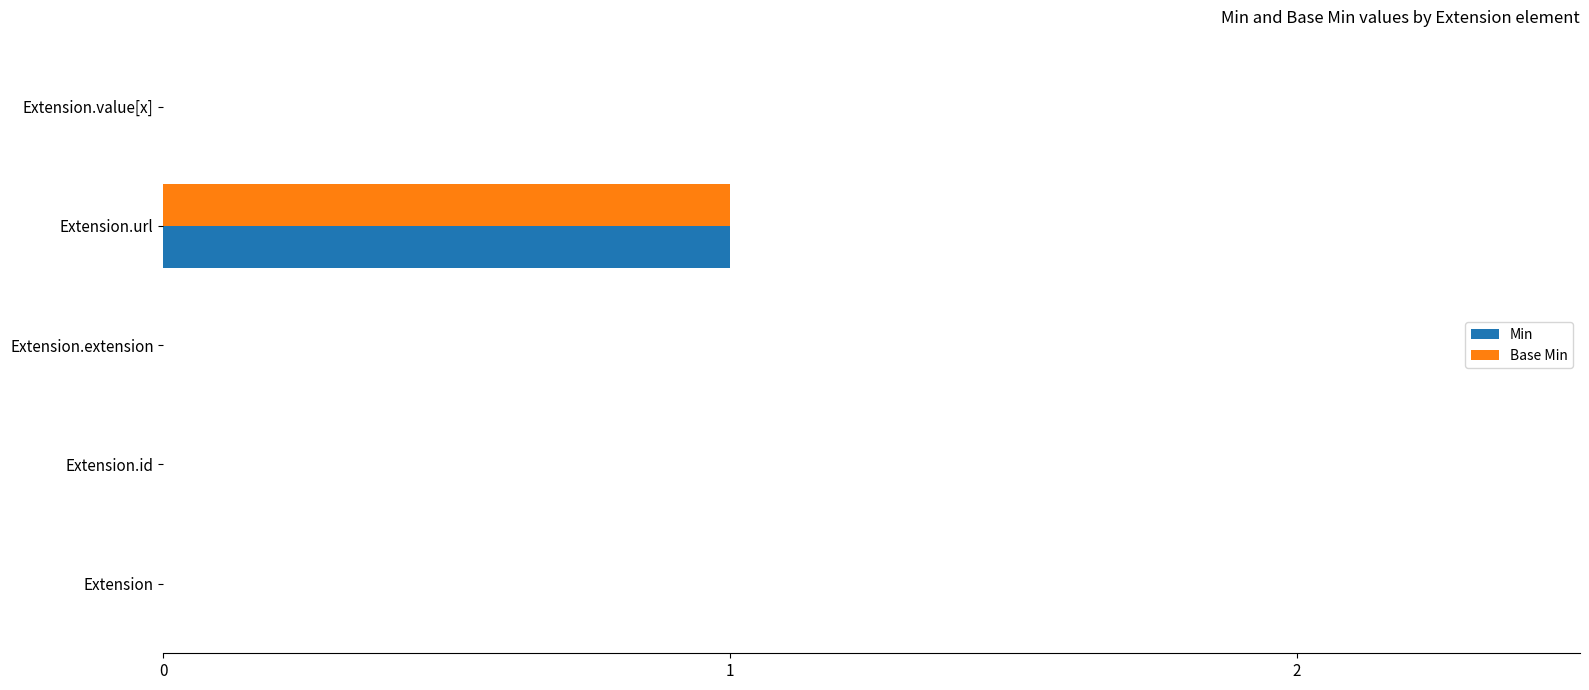

What are all the series names shown in the legend?

Min, Base Min